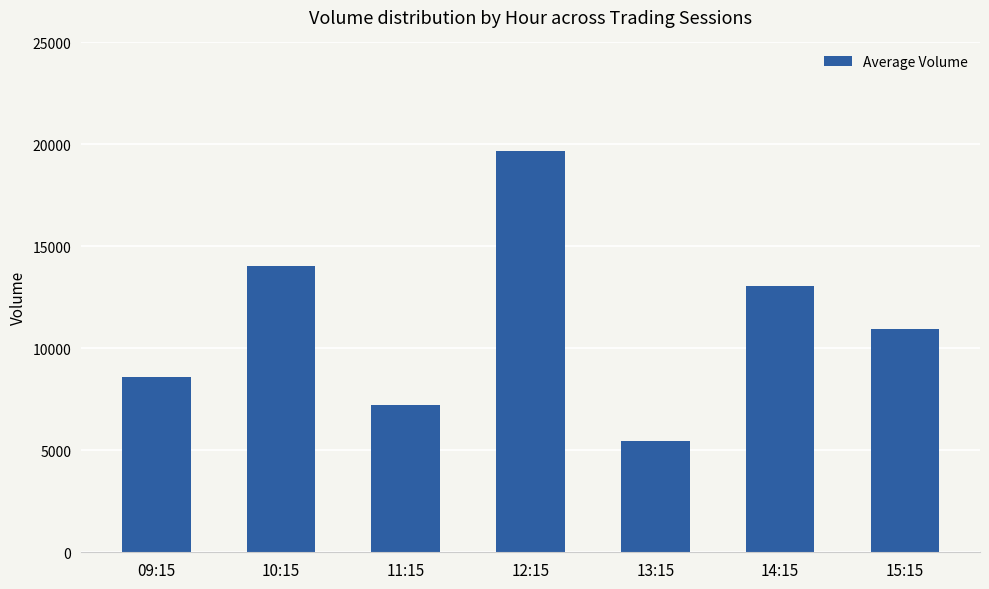

At which label is the value closest to 12574?

14:15